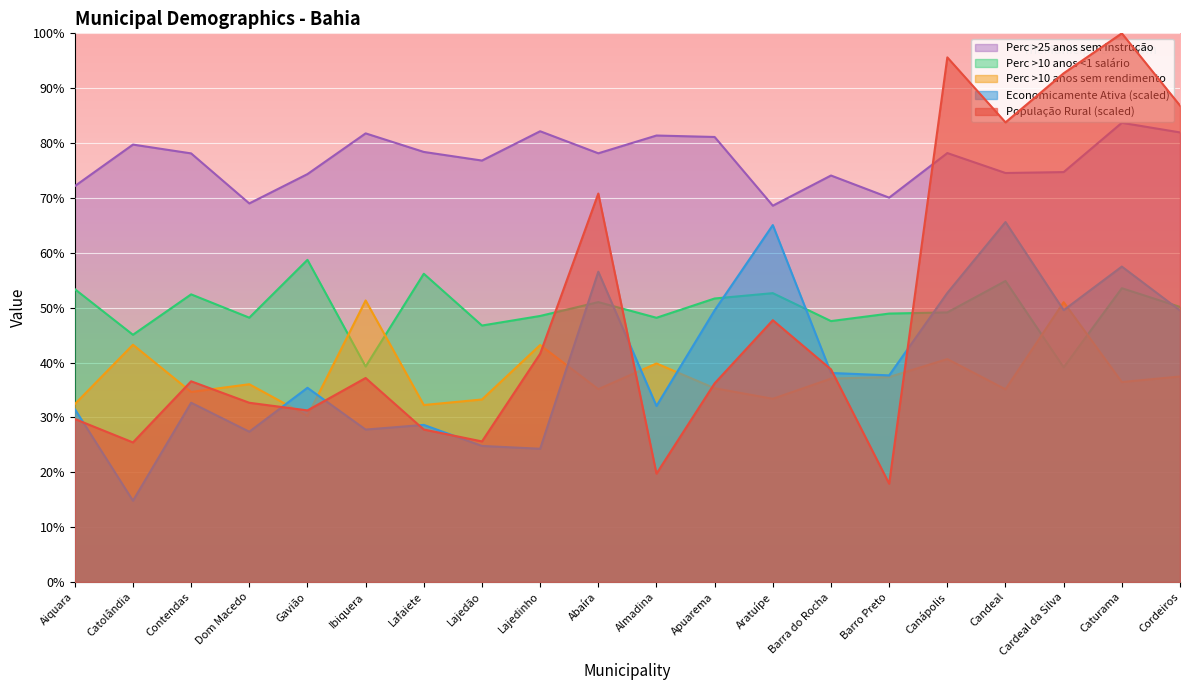

Which has a higher value, Canápolis or Lajedão?

Canápolis